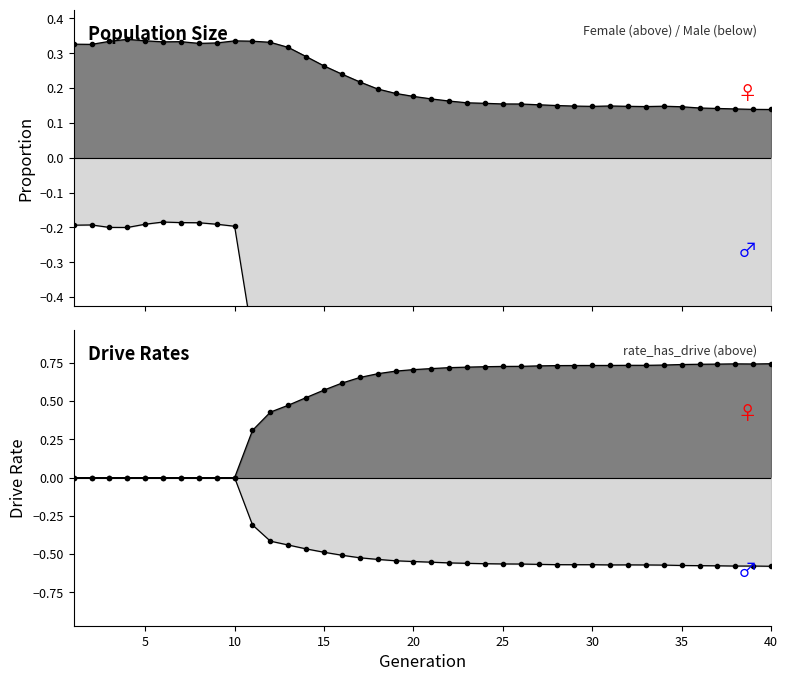

Which category has the lowest value in the female_size series?

40